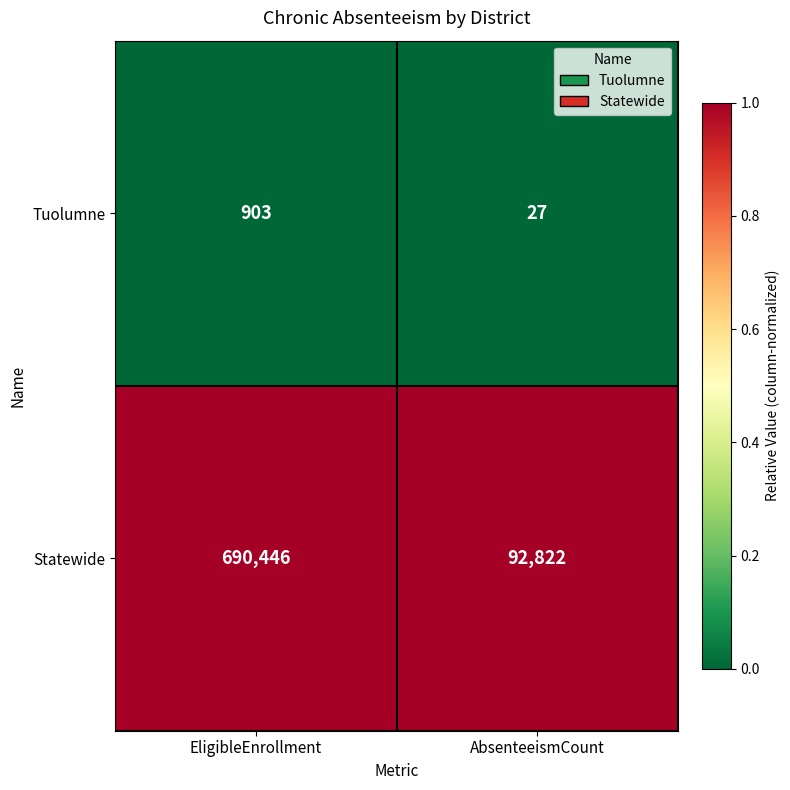

List the series in order of their overall mean, highest first.

Statewide, Tuolumne